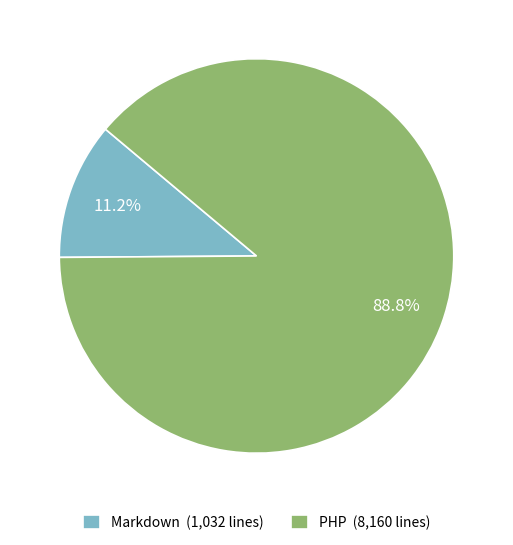

How many segments does this pie chart have?

2